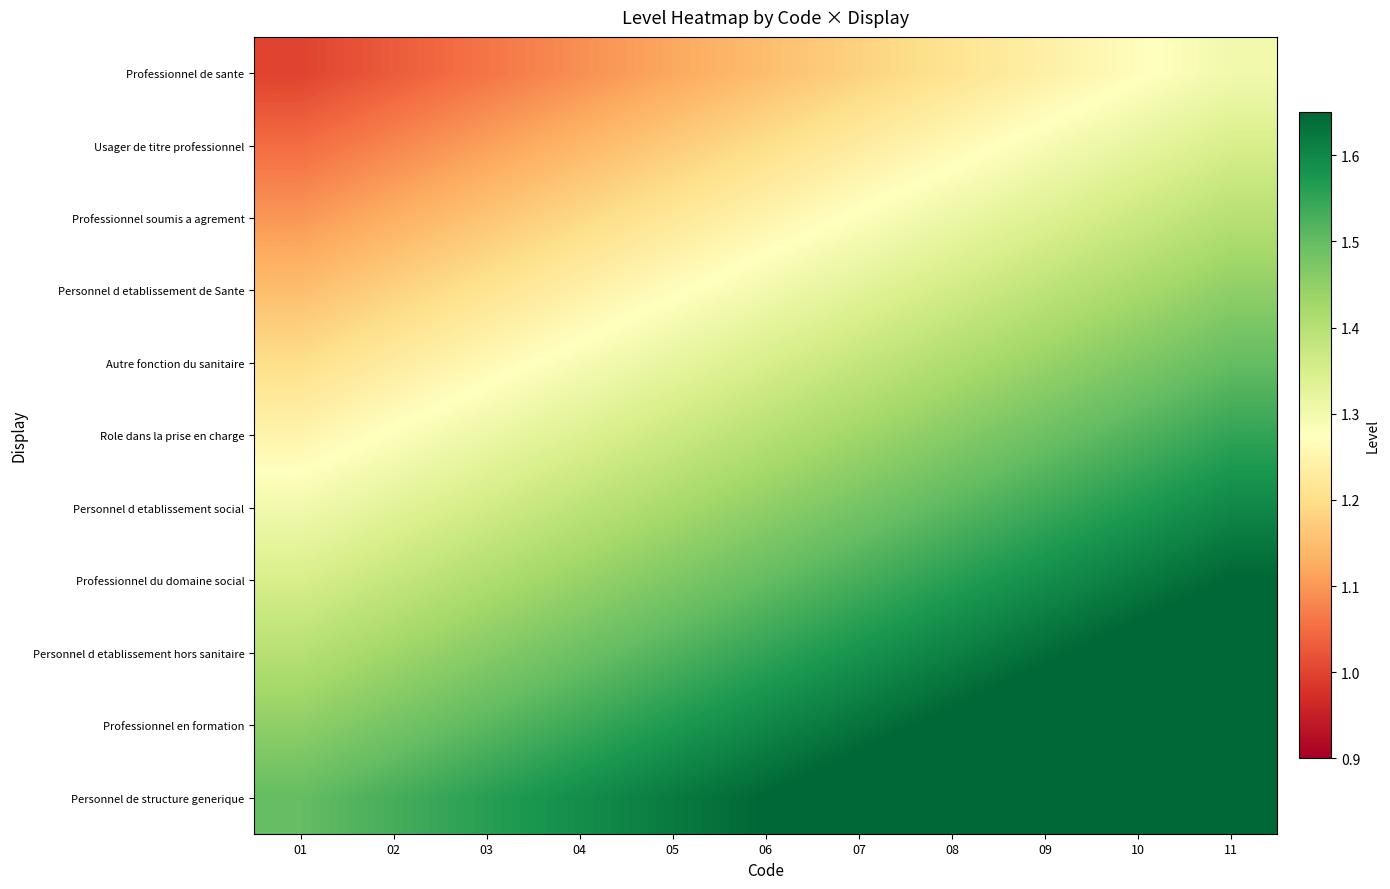

At which category is the sum across all series the highest?

11